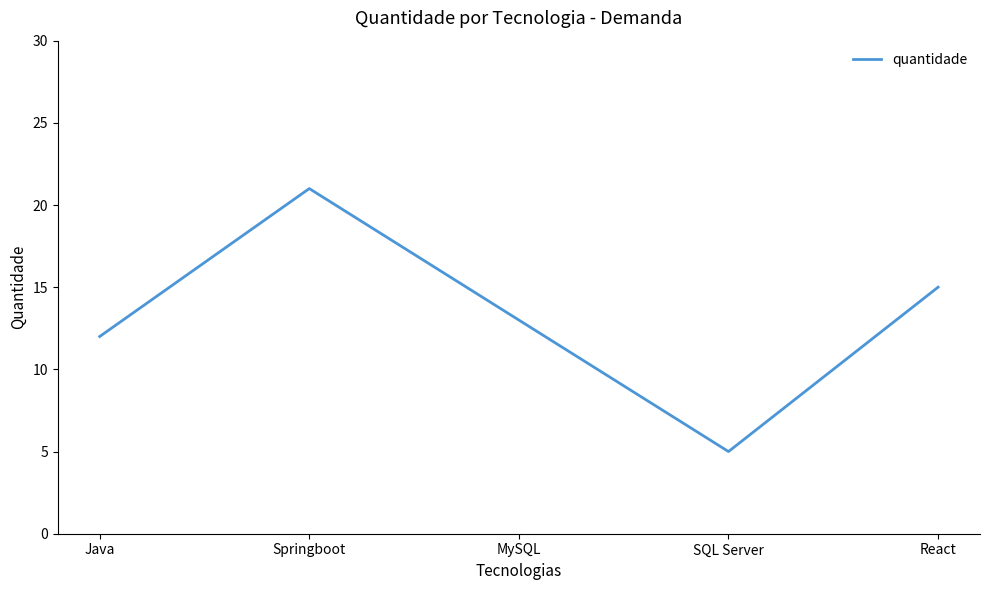

What is the average value?

13